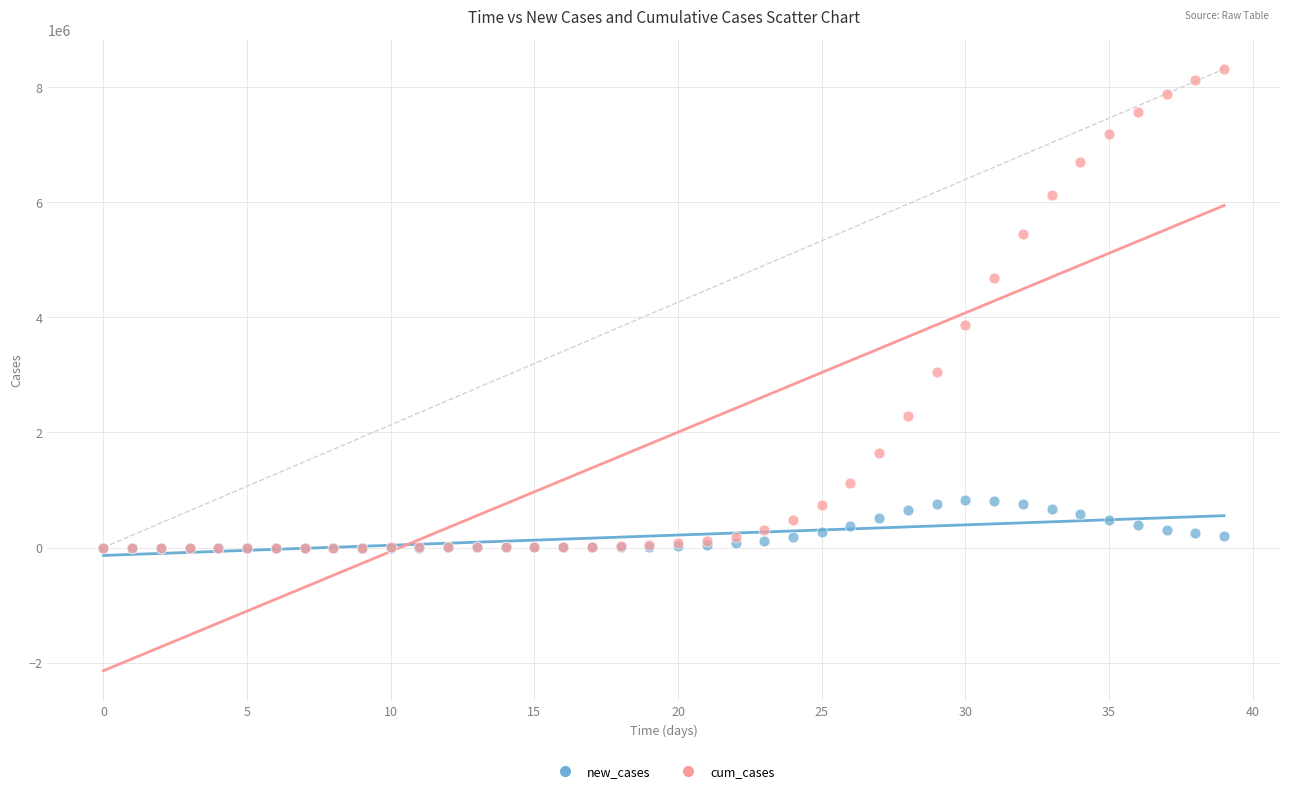

Which series contains the highest Y value?

cum_cases